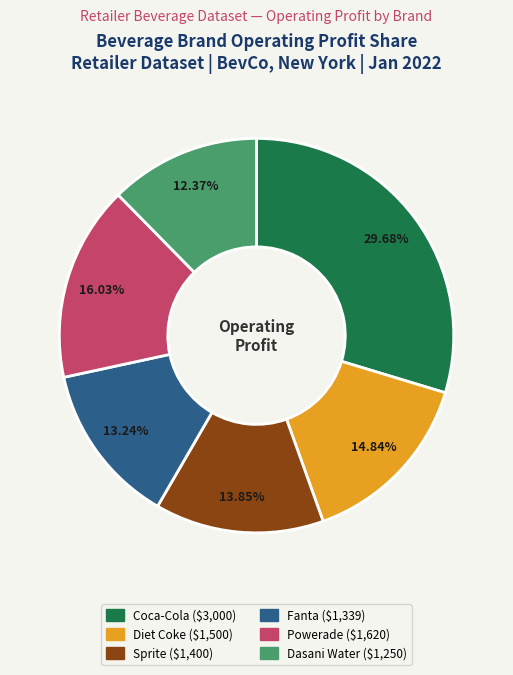

To the nearest percent, what is the combined percentage of Coca-Cola and Fanta?

43%